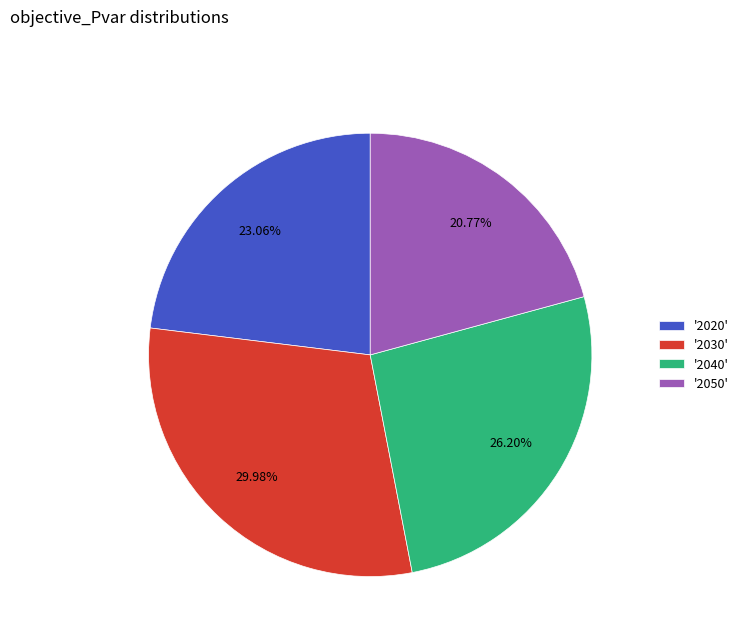

What is the ratio of the value at '2050' to the value at '2020'?

0.9